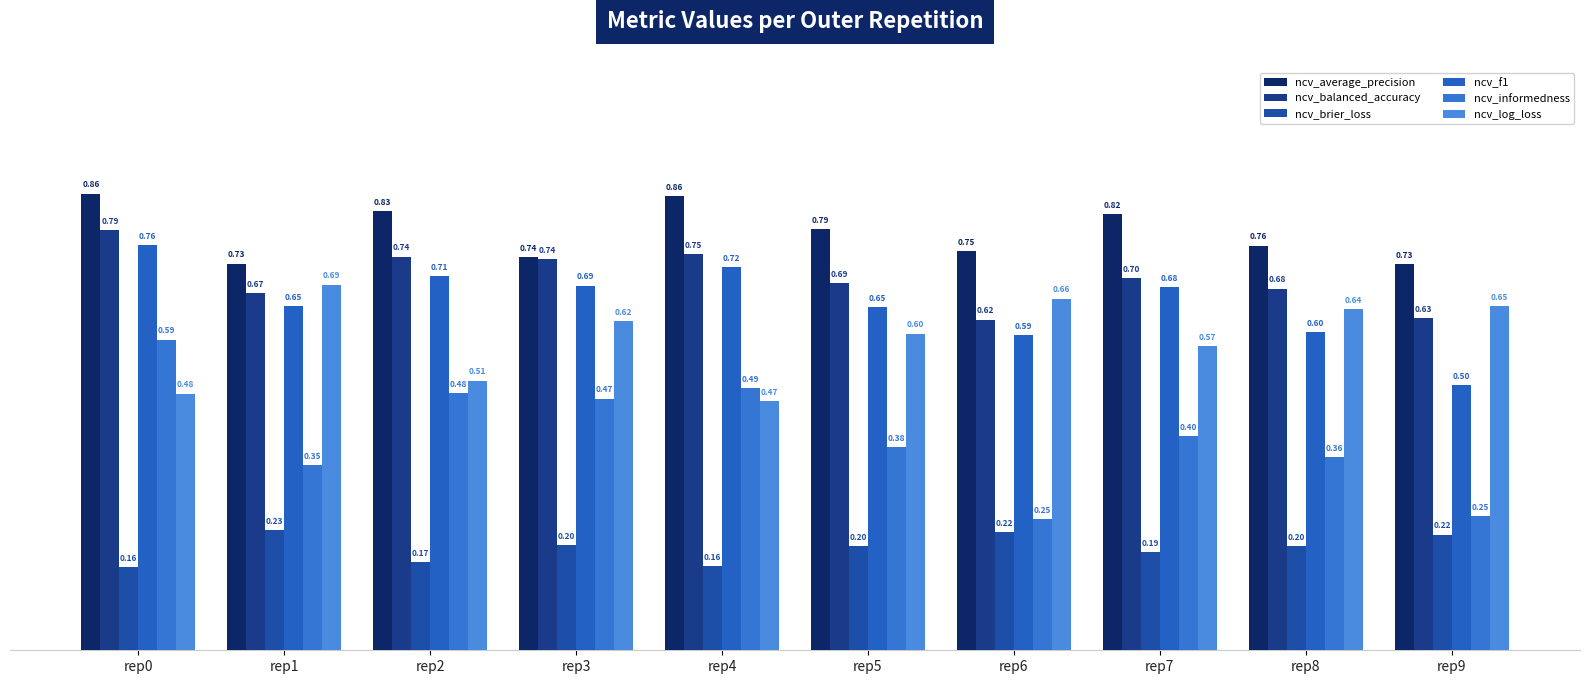

The ncv_average_precision series shows 1.3 at rep4. True or false?

False